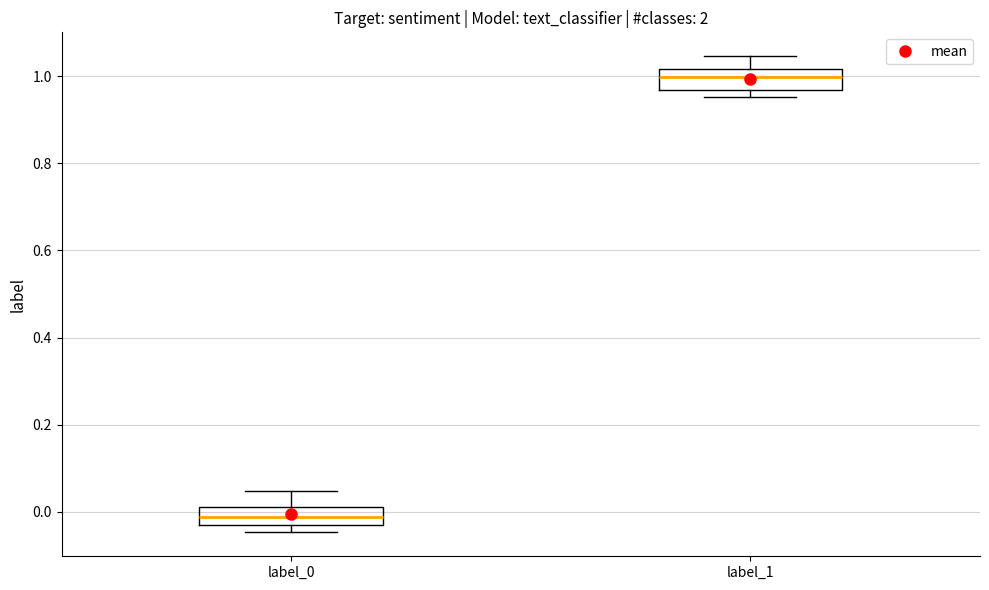

Reading left to right, read every box against the y-axis: the position of its median line, the range the box covers, and the ends of its whiskers. The values are not printed on the chart, so give them approximately, as read against the axis.

label_0: median -0.02, box -0.04 to 0.02, whiskers -0.04 (just below the box's lower edge) to 0.04
label_1: median 1.00, box 0.96 to 1.02, whiskers 0.96 (just below the box's lower edge) to 1.04